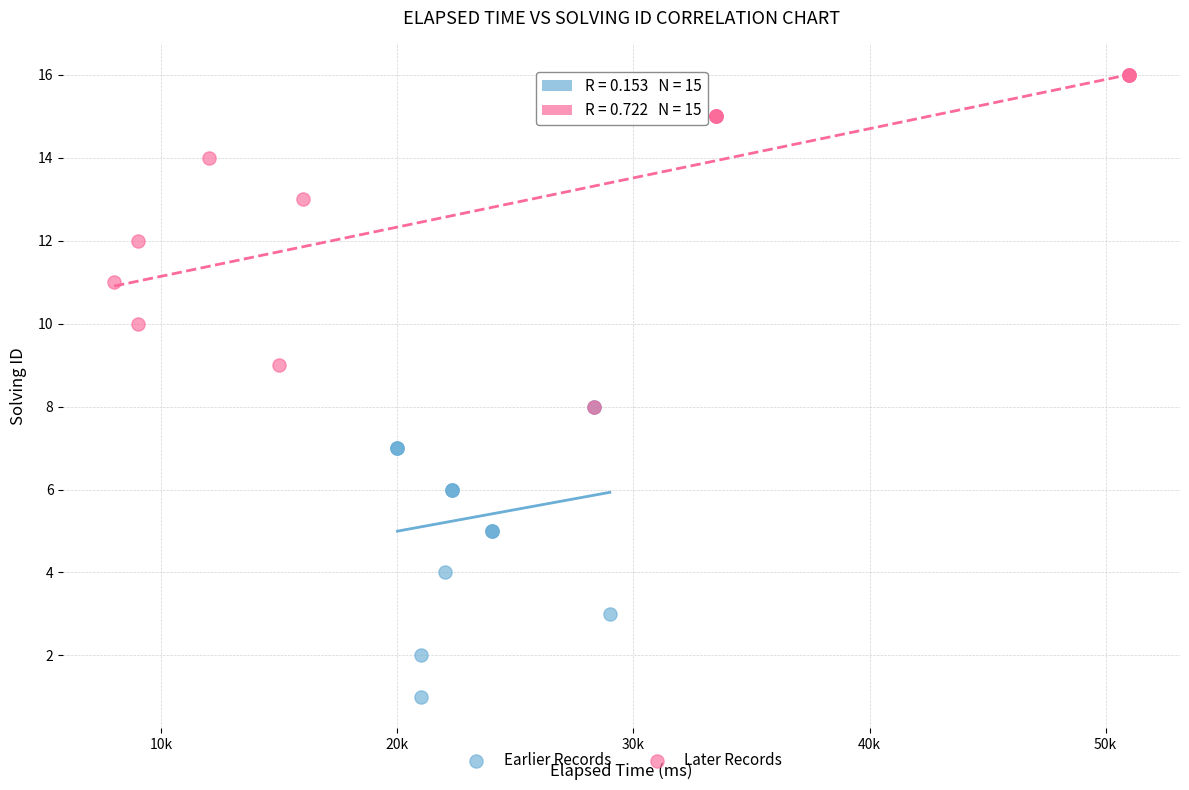

Which series reaches the maximum Y coordinate?

Later Records